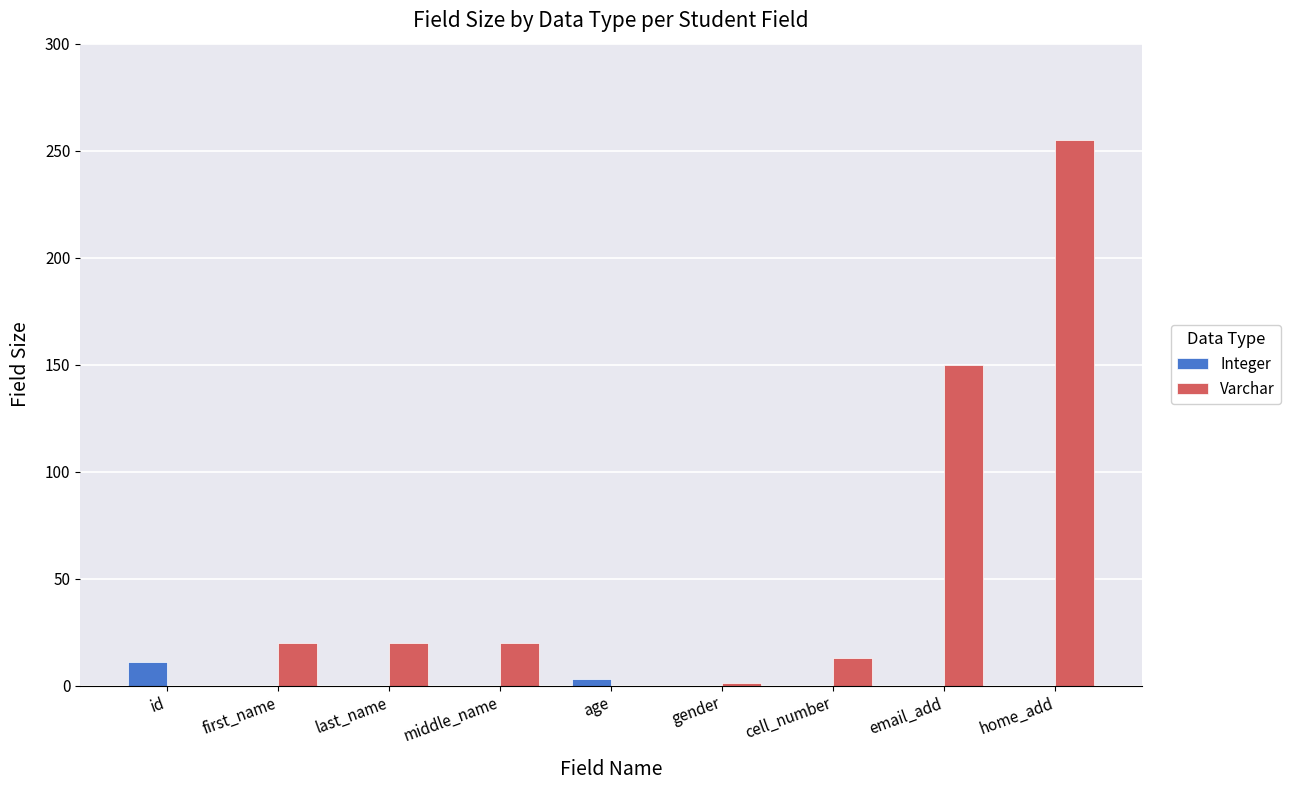

What is the maximum value shown in the chart?

255